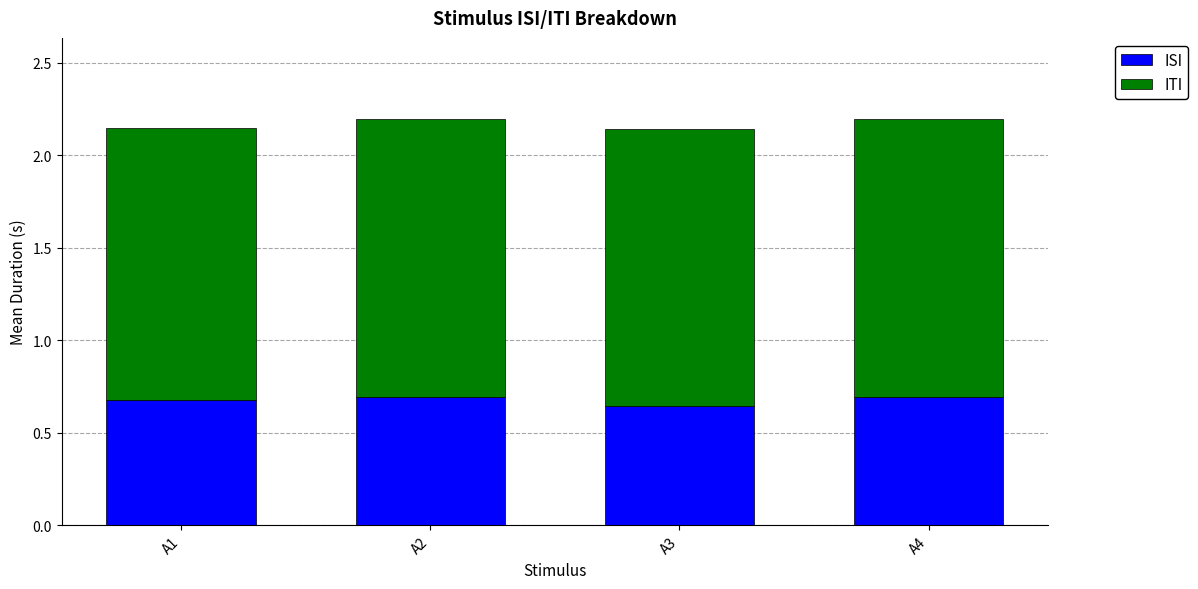

What are all the series names shown in the legend?

ISI, ITI